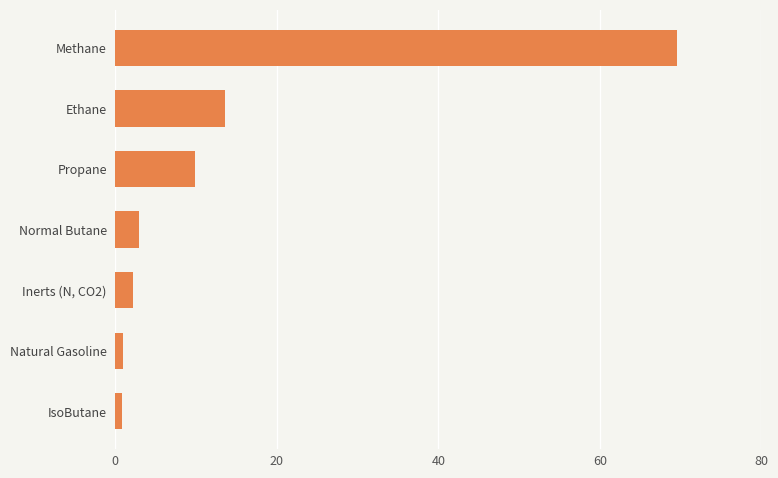

What is the difference between the maximum and minimum values?

68.7